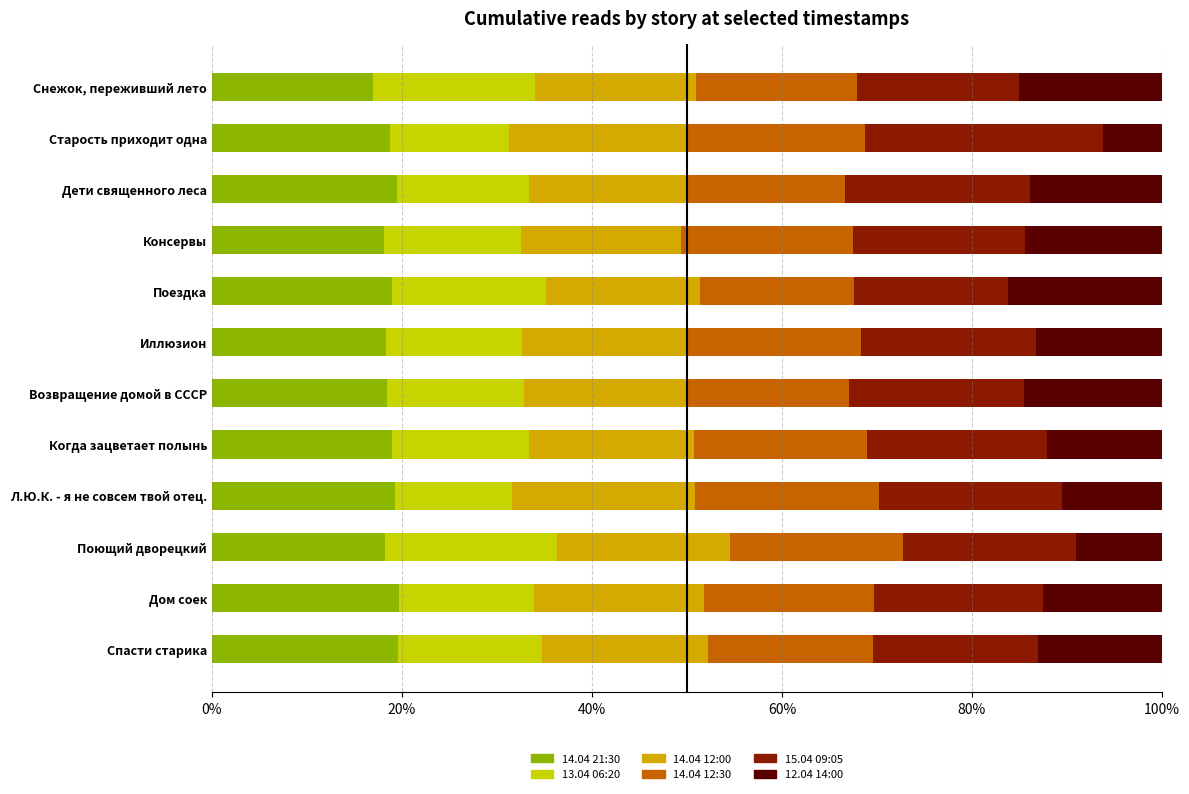

What is the maximum value for 14.04 21:30?

19.6